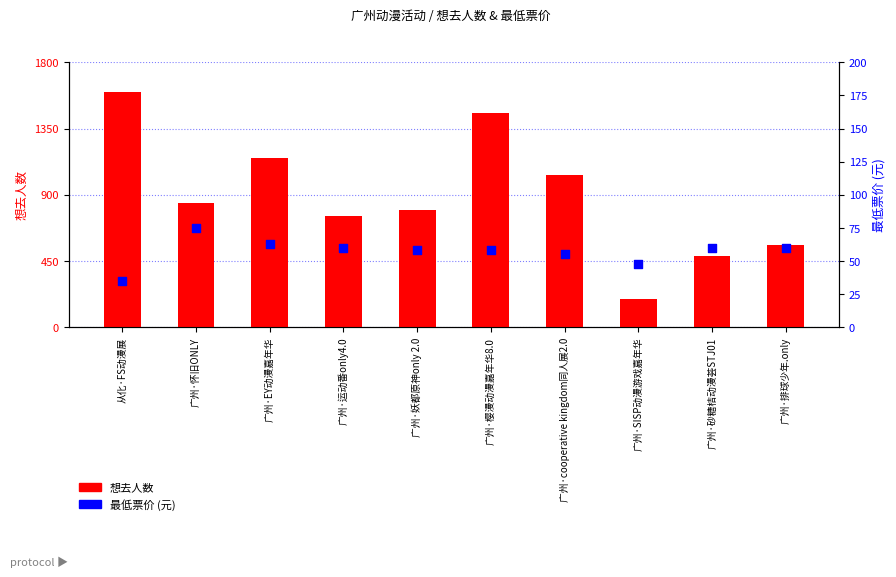

What is the total value across all series at 广州·EY动漫嘉年华?

1216